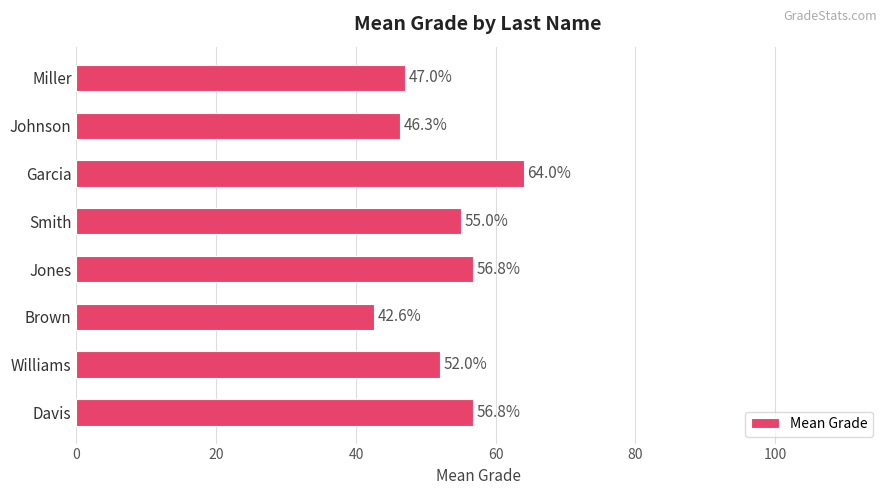

The value at Johnson is 46.3. True or false?

True